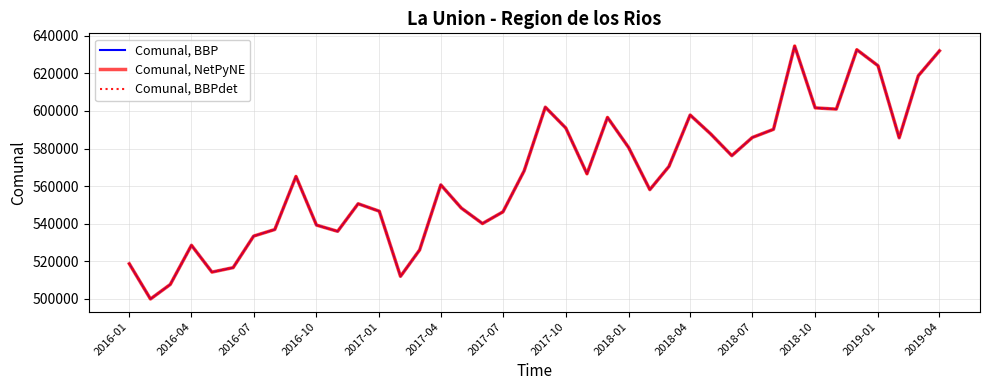

Does the chart have visible grid lines?

Yes